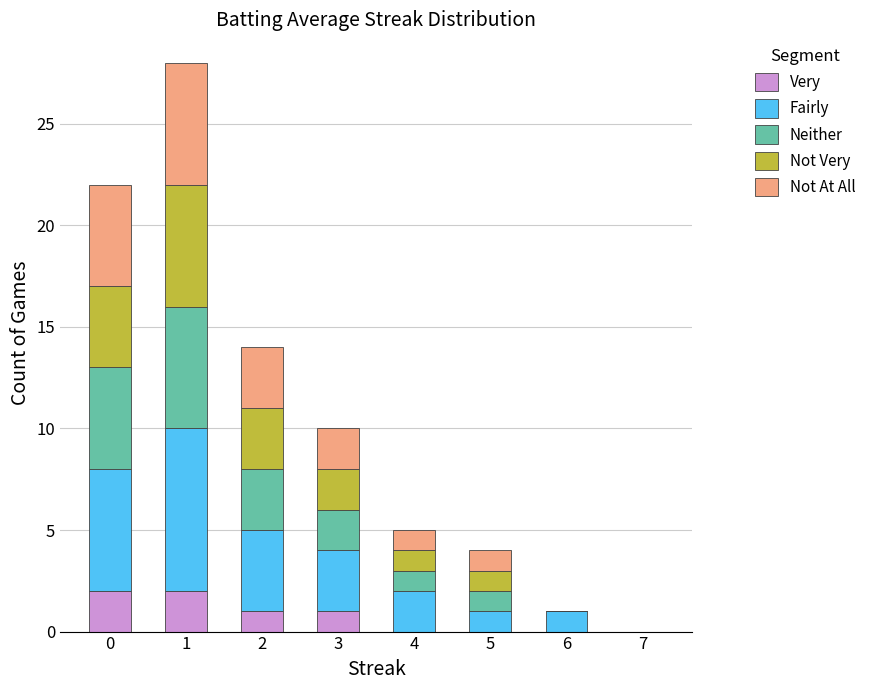

Is it true that Very equals 1 at 3?

True